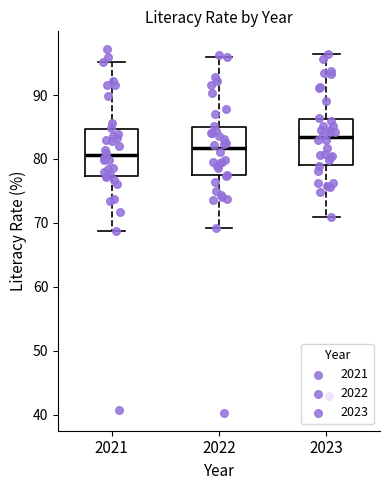

Reading left to right, read every box against the y-axis: the position of its median line, the range the box covers, and the ends of its whiskers. The values are not printed on the chart, so give them approximately, as read against the axis.

2021: median 81, box 77 to 85, whiskers 69 to 95
2022: median 82, box 77 to 85, whiskers 69 to 96
2023: median 83, box 79 to 86, whiskers 71 to 96